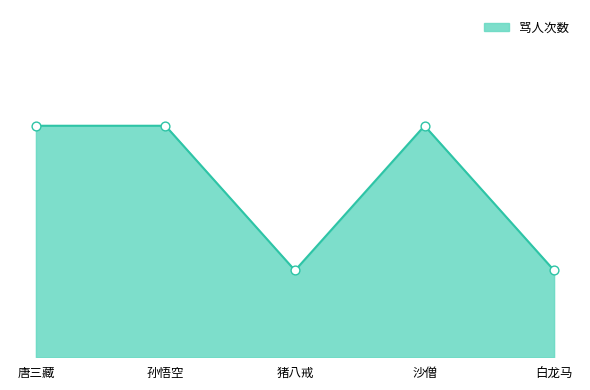

What is the change in value from 孙悟空 to 白龙马?

-5